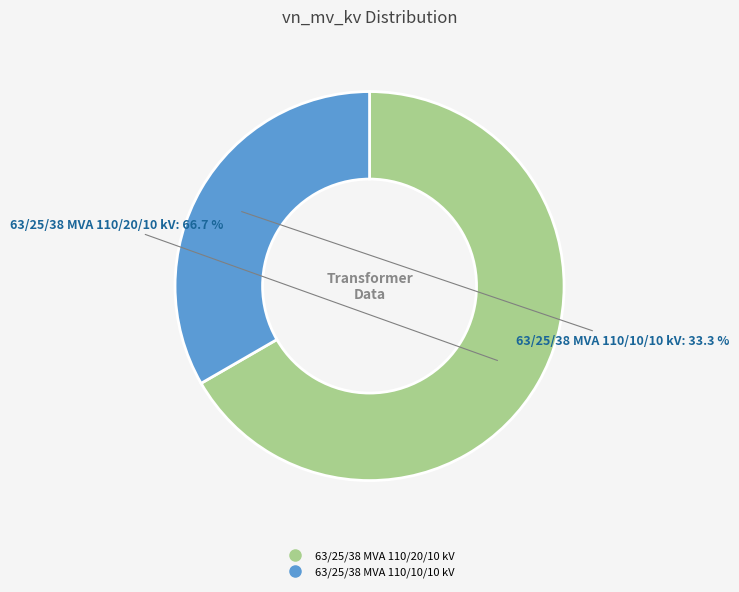

What is the ratio of the value at 63/25/38 MVA 110/20/10 kV to the value at 63/25/38 MVA 110/10/10 kV?

2.0